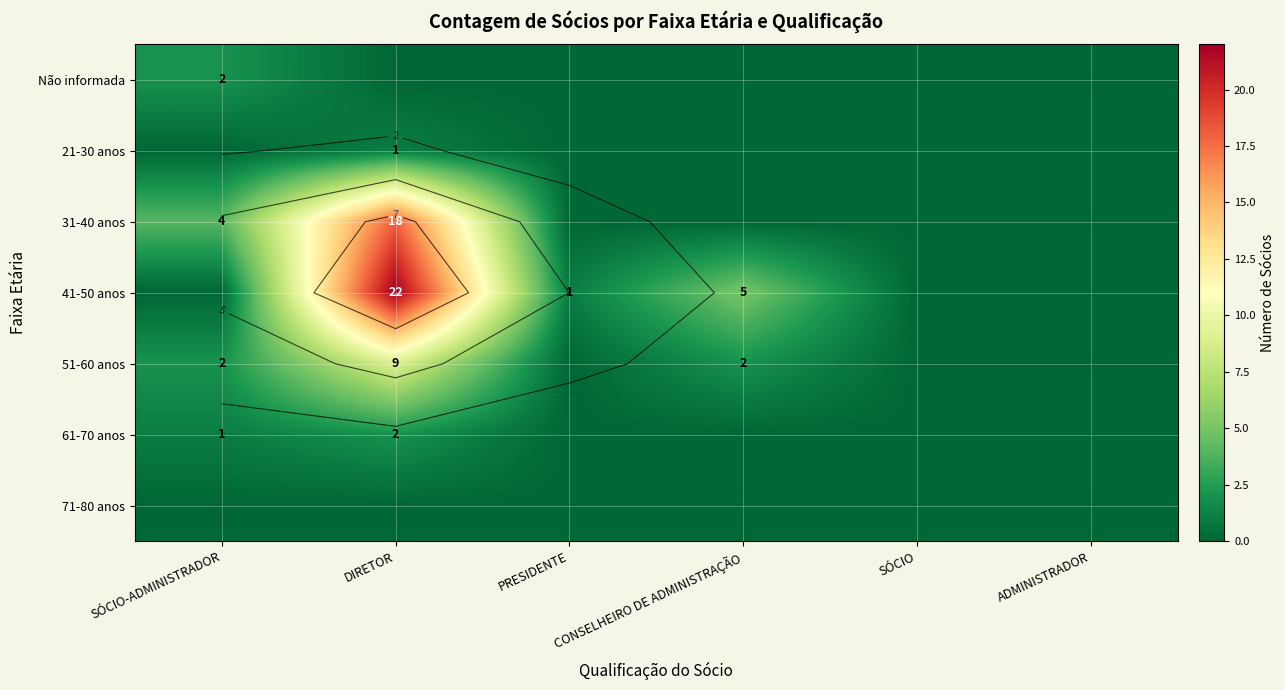

At which label does 51-60 anos reach its peak?

DIRETOR